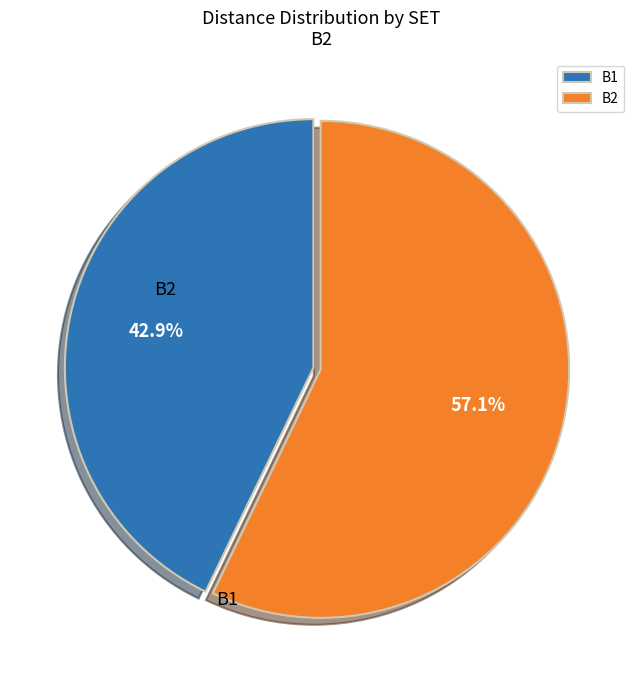

What portion of the pie excludes B1?

57.1%